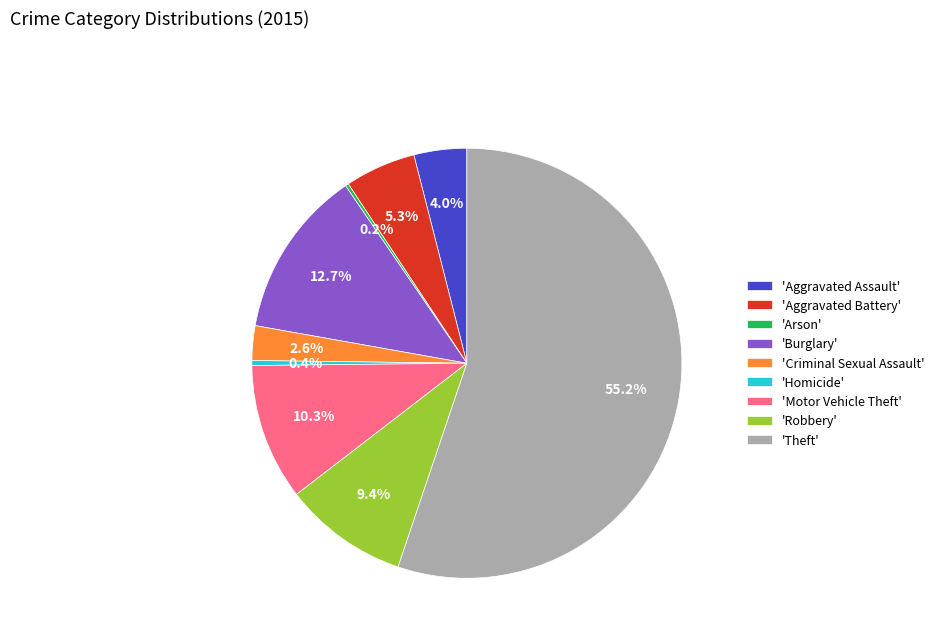

To the nearest percent, what is the difference between the largest and smallest slice percentages?

55%